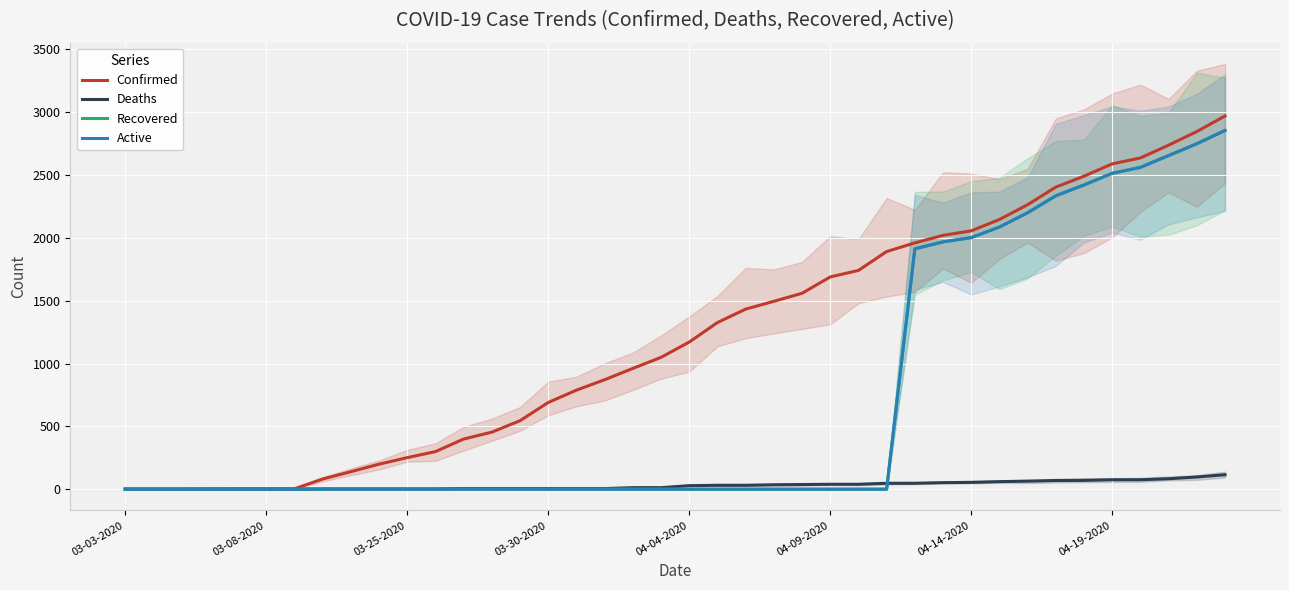

What is the average value of the Confirmed series?

1204